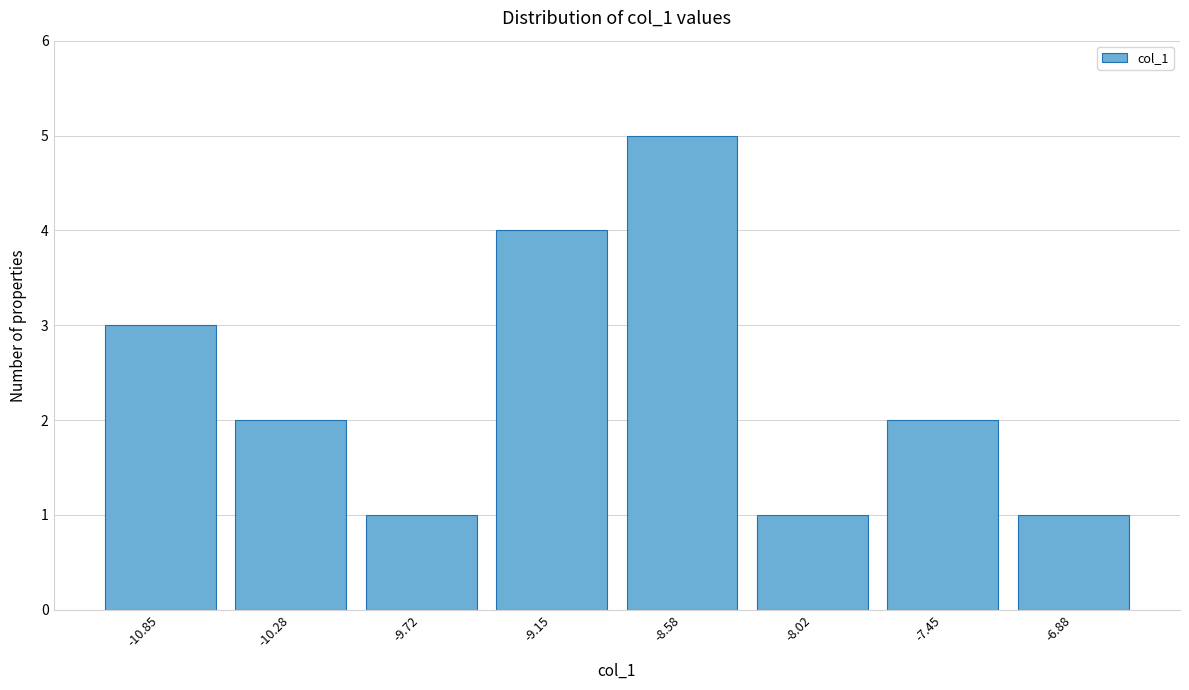

Reading right to left, what are all the values shown in this chart?

-6.88=1	-7.45=2	-8.02=1	-8.58=5	-9.15=4	-9.72=1	-10.28=2	-10.85=3